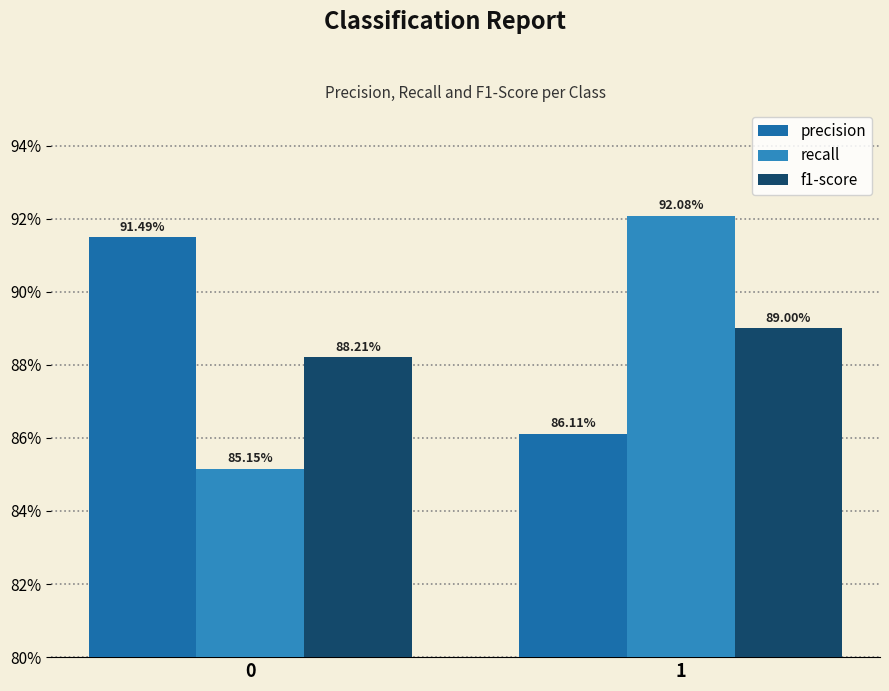

Is the value of recall at 1 greater than the value of f1-score at 1?

Yes